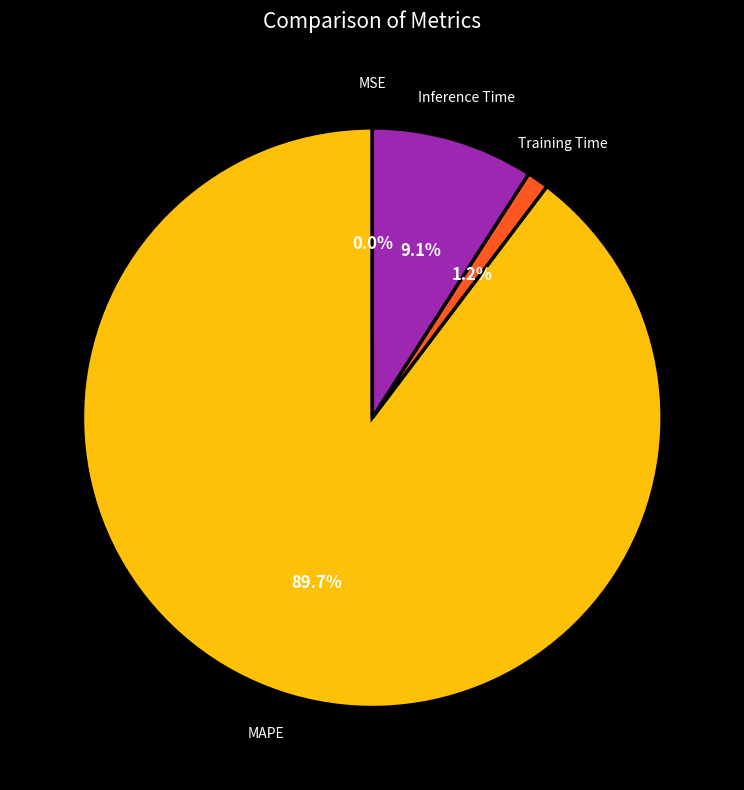

Which category accounts for the majority?

MAPE